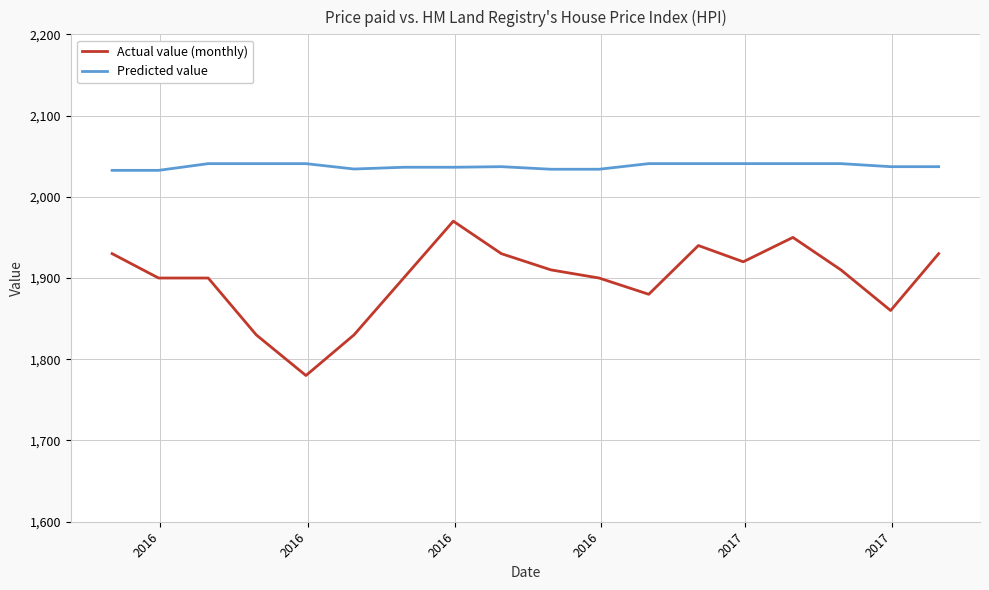

Does the chart display data point markers on the line(s)?

No